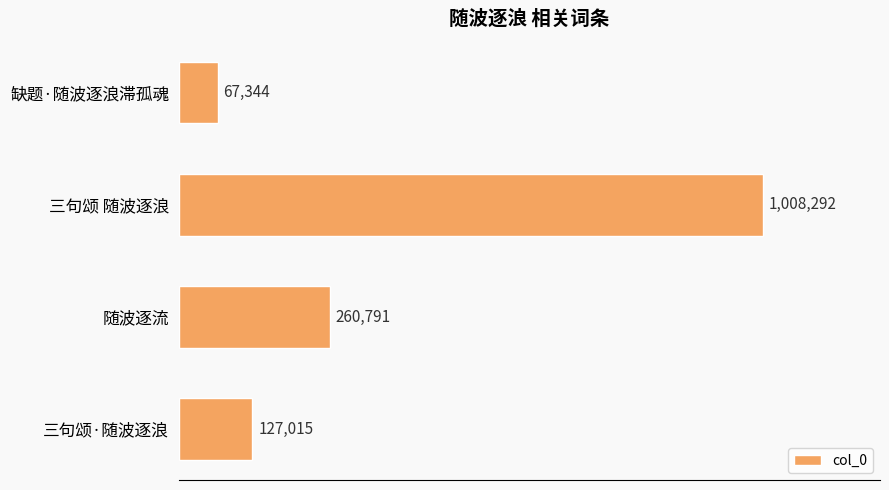

Are the bars horizontal?

Yes